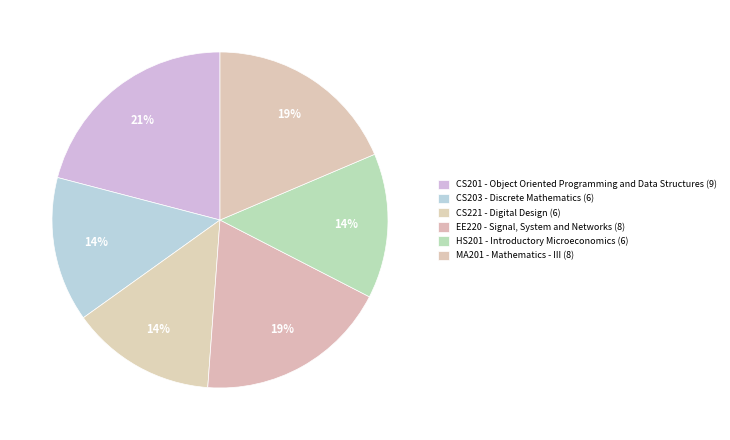

How many slices are in this pie chart?

6